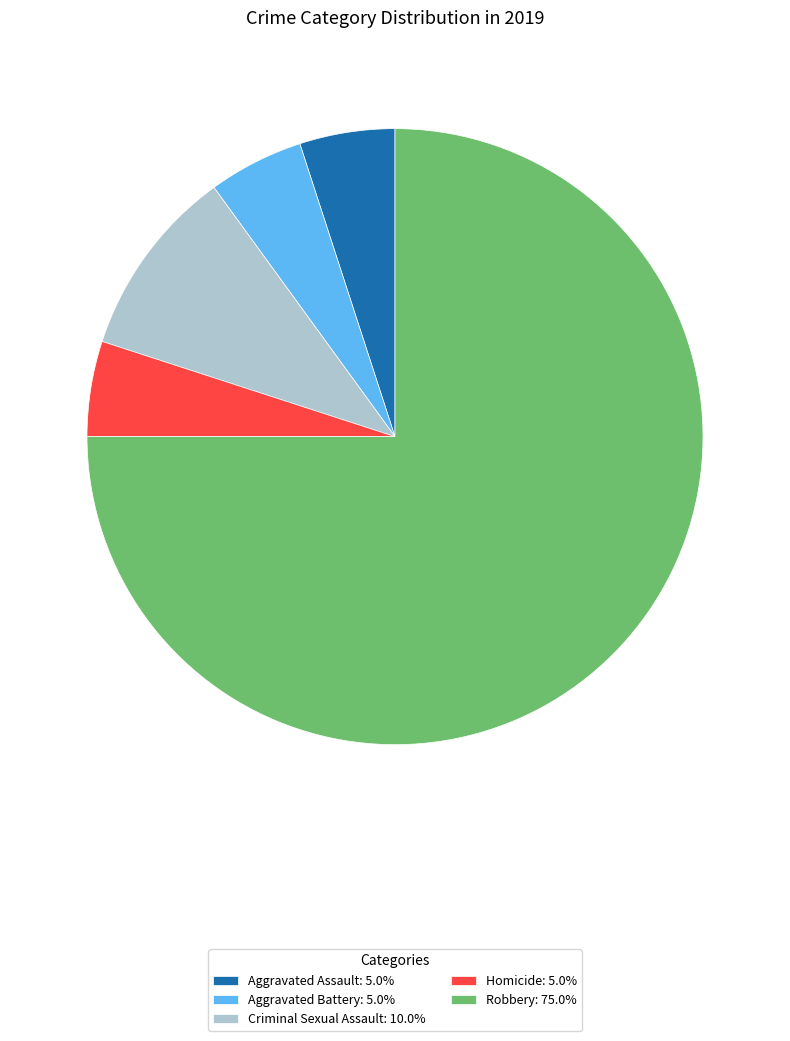

Does Robbery: 75.0% represent more than half of the total?

Yes